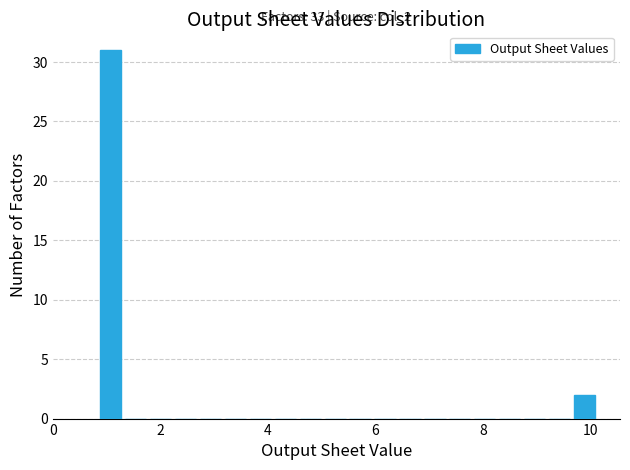

Read against the x-axis, roughly where is the centre of the tallest bar?

1.0